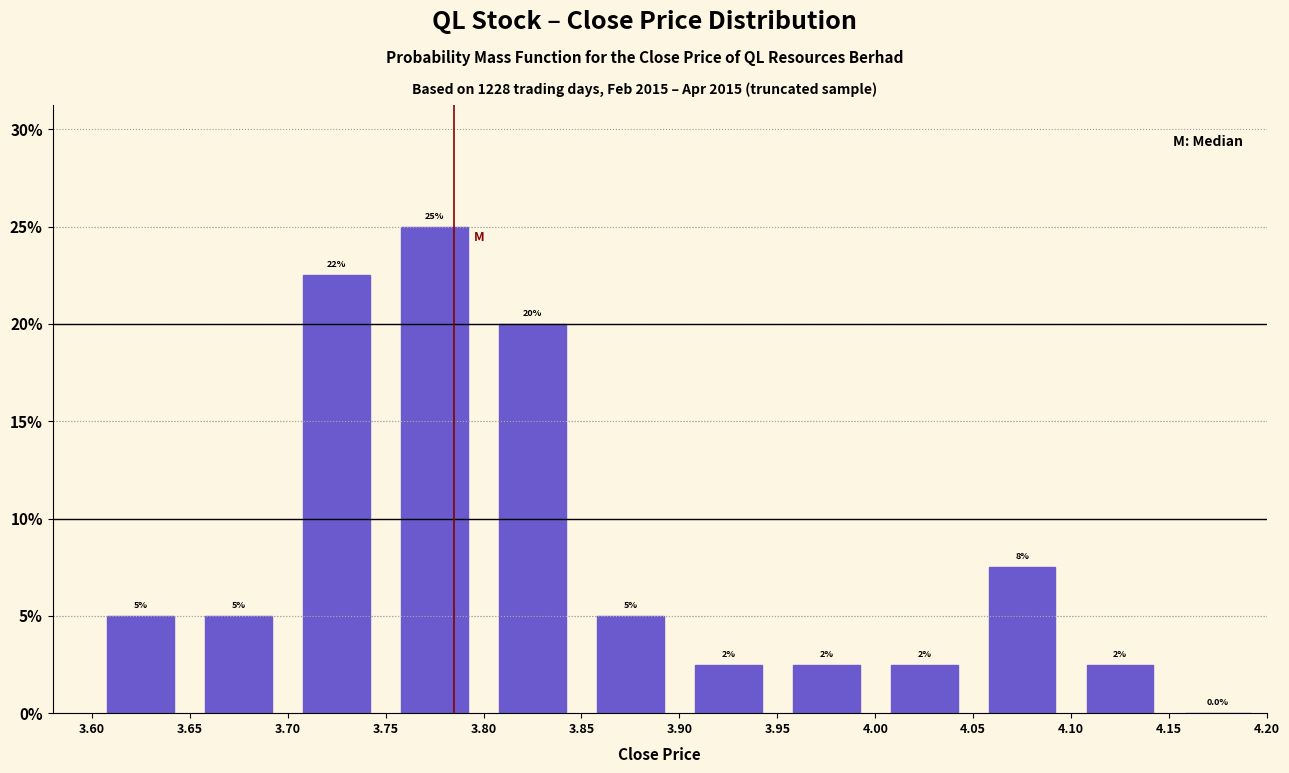

Which range on the x-axis has the tallest bar?

3.75 to 3.80